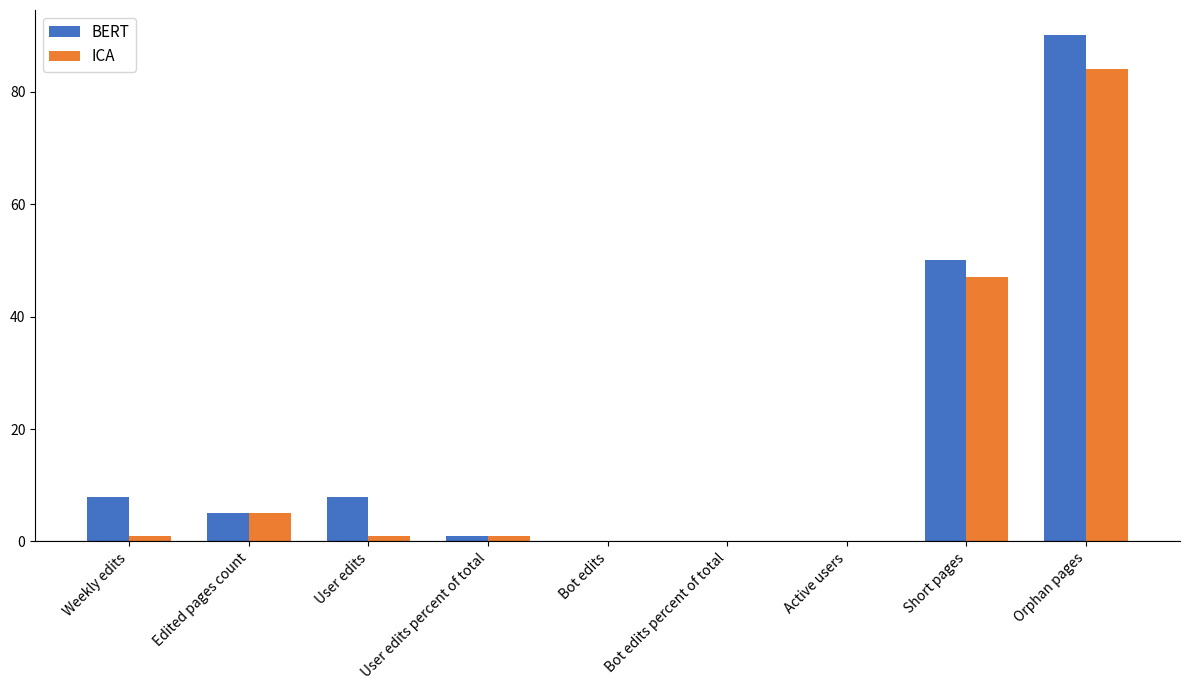

Is the value of ICA at Short pages greater than the value of BERT at User edits percent of total?

Yes